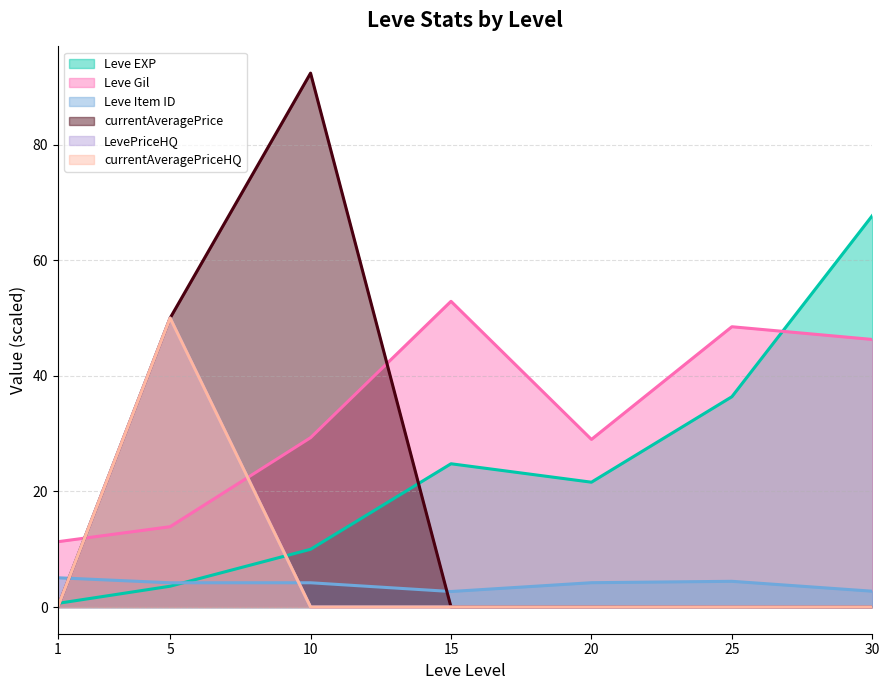

What is the difference between the maximum and minimum values in the Leve Item ID series?

2.4